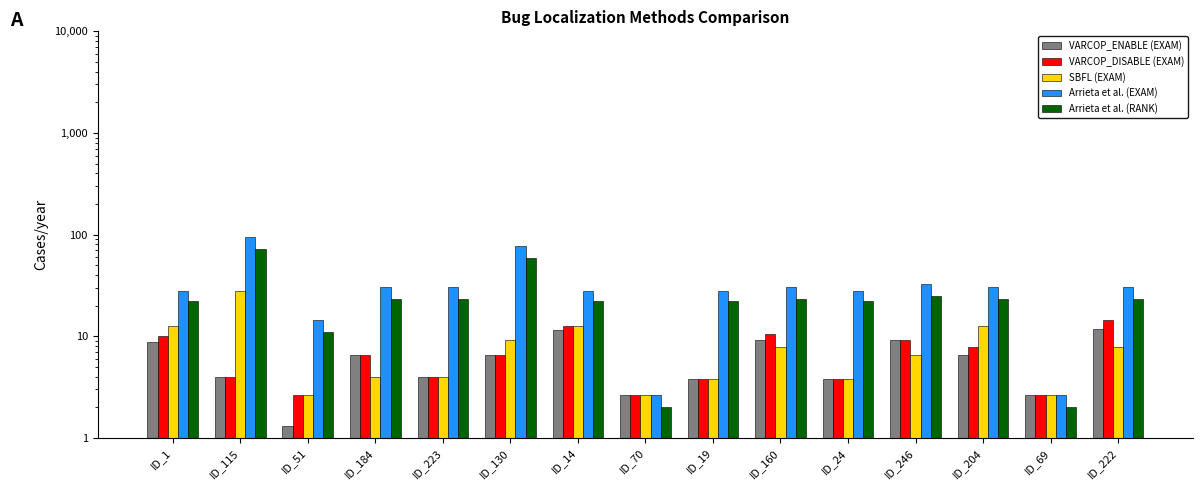

Reading right to left, list all the values displayed in this chart.

VARCOP_ENABLE (EXAM): 11.8	2.6	6.6	9.2	3.8	9.2	3.8	2.6	11.4	6.6	4.0	6.6	1.3	4.0	8.9
VARCOP_DISABLE (EXAM): 14.5	2.6	7.9	9.2	3.8	10.5	3.8	2.6	12.7	6.6	4.0	6.6	2.6	4.0	10.1
SBFL (EXAM): 7.9	2.6	12.7	6.6	3.8	7.9	3.8	2.6	12.7	9.2	4.0	4.0	2.6	27.6	12.7
Arrieta et al. (EXAM): 30.3	2.6	30.3	32.9	27.9	30.3	27.9	2.6	27.9	77.6	30.3	30.3	14.5	94.7	27.9
Arrieta et al. (RANK): 23.0	2.0	23.0	25.0	22.0	23.0	22.0	2.0	22.0	59.0	23.0	23.0	11.0	72.0	22.0